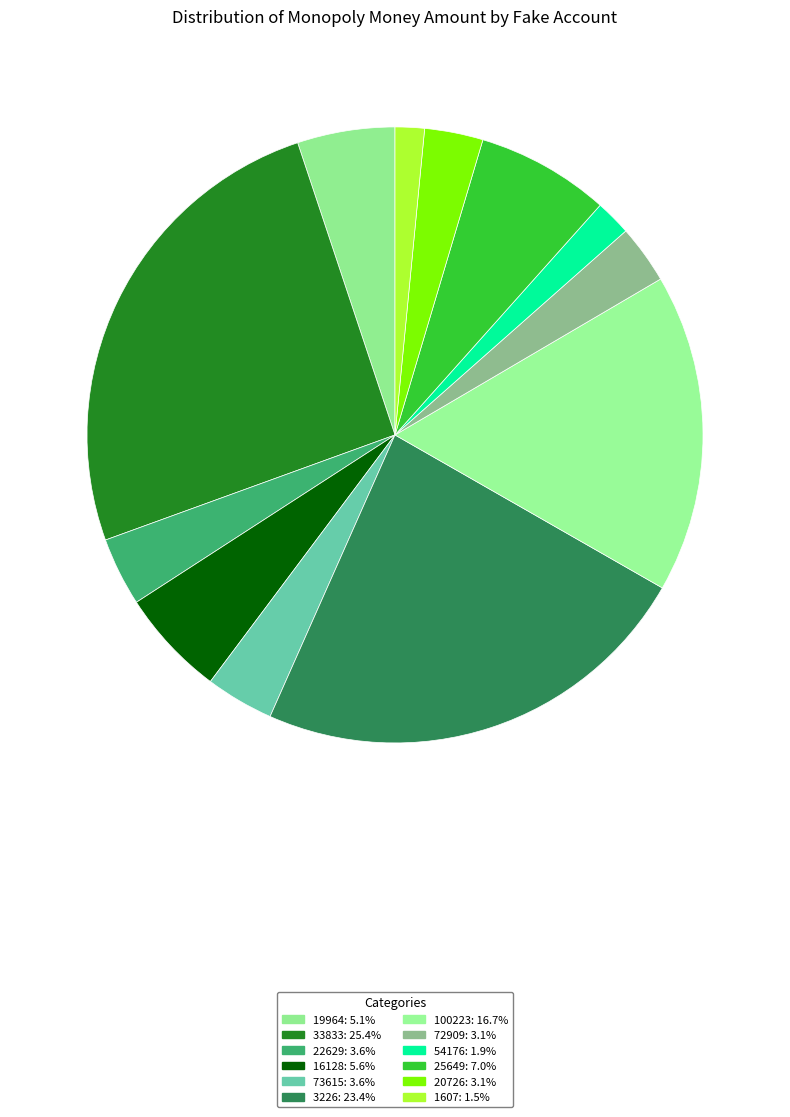

What percentage is the 19964 slice, to the nearest percent?

5%